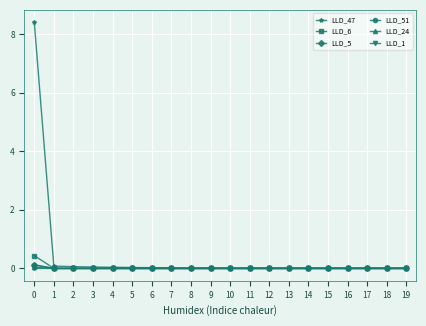

Which series has the largest range (max minus min)?

LLD_47